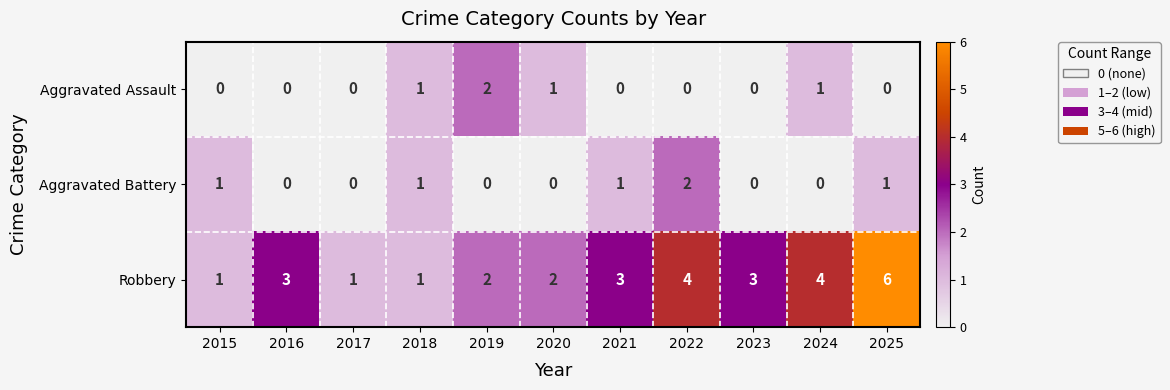

What is the total value across all series at 2017?

1